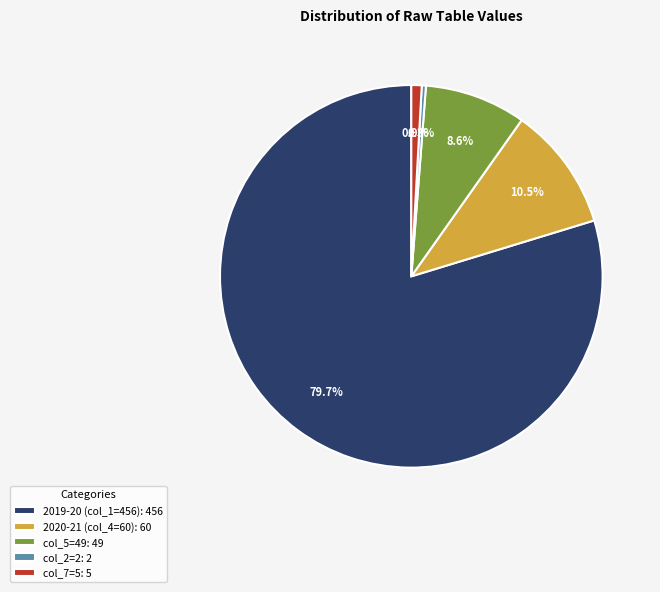

Which has a higher value, col_7=5: 5 or col_2=2: 2?

col_7=5: 5